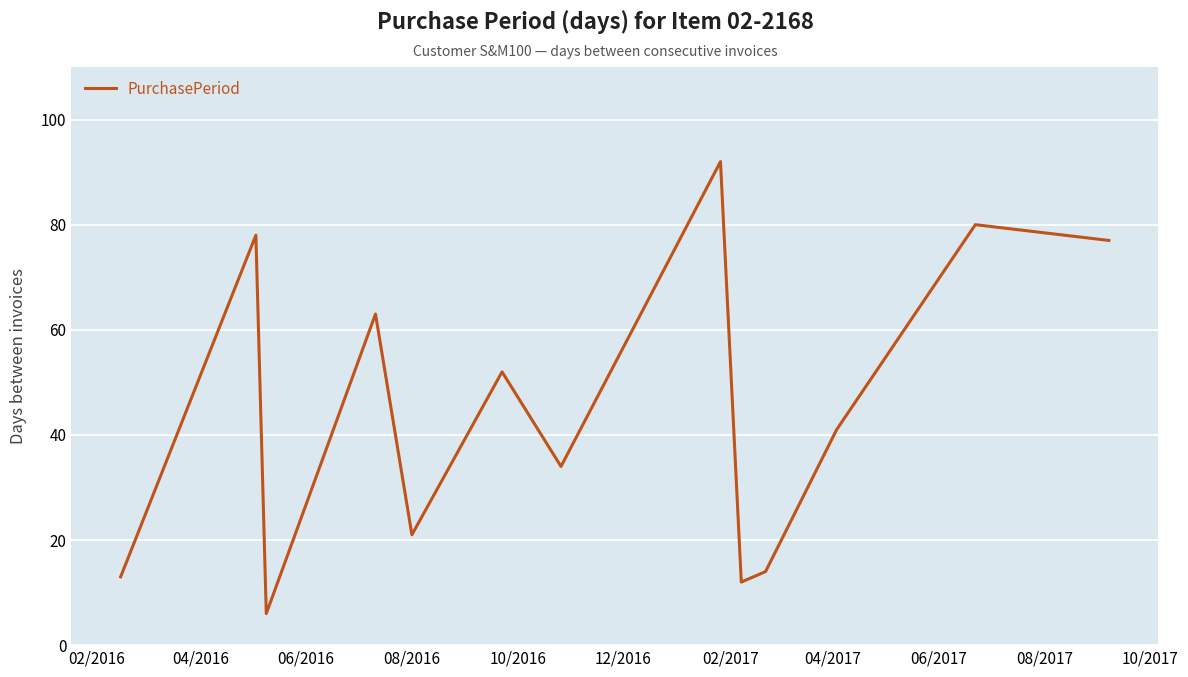

What is the smallest value displayed?

6